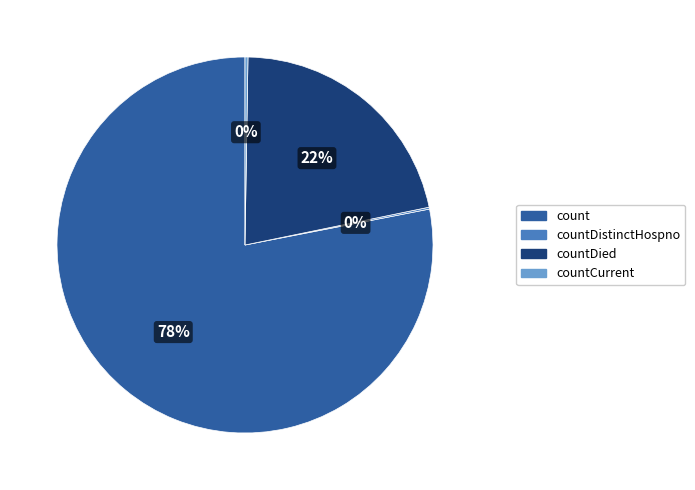

Which category accounts for the majority?

count